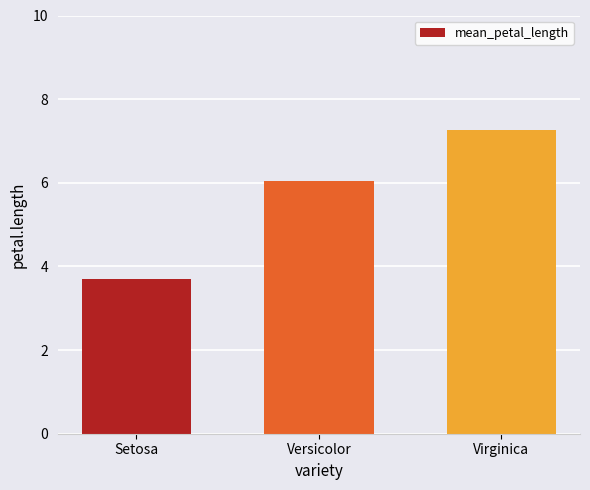

Rank the categories by value from lowest to highest.

Setosa, Versicolor, Virginica